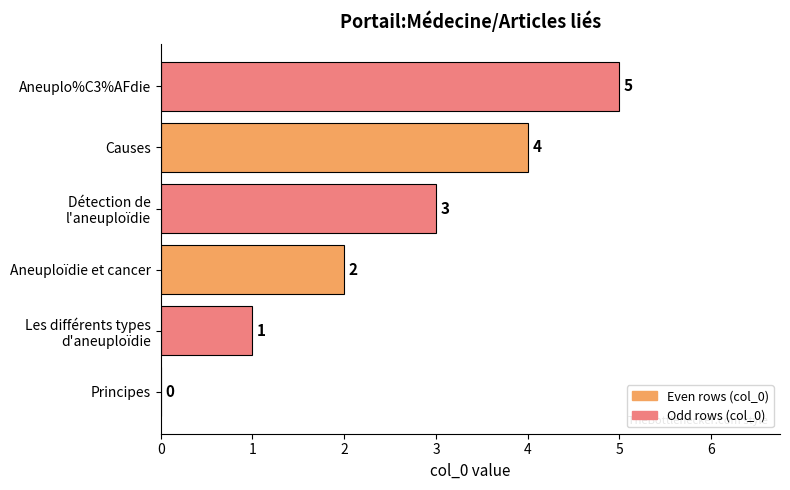

Where is the data nearest to the value 2?

Aneuploïdie et cancer